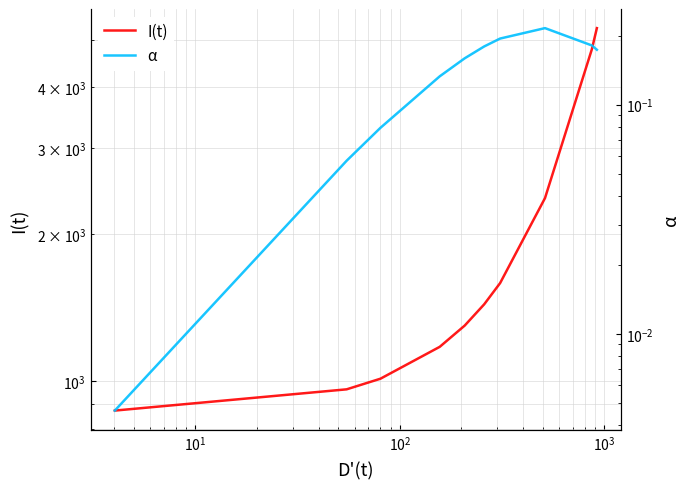

What is the lowest value of the I(t) series?

871.8